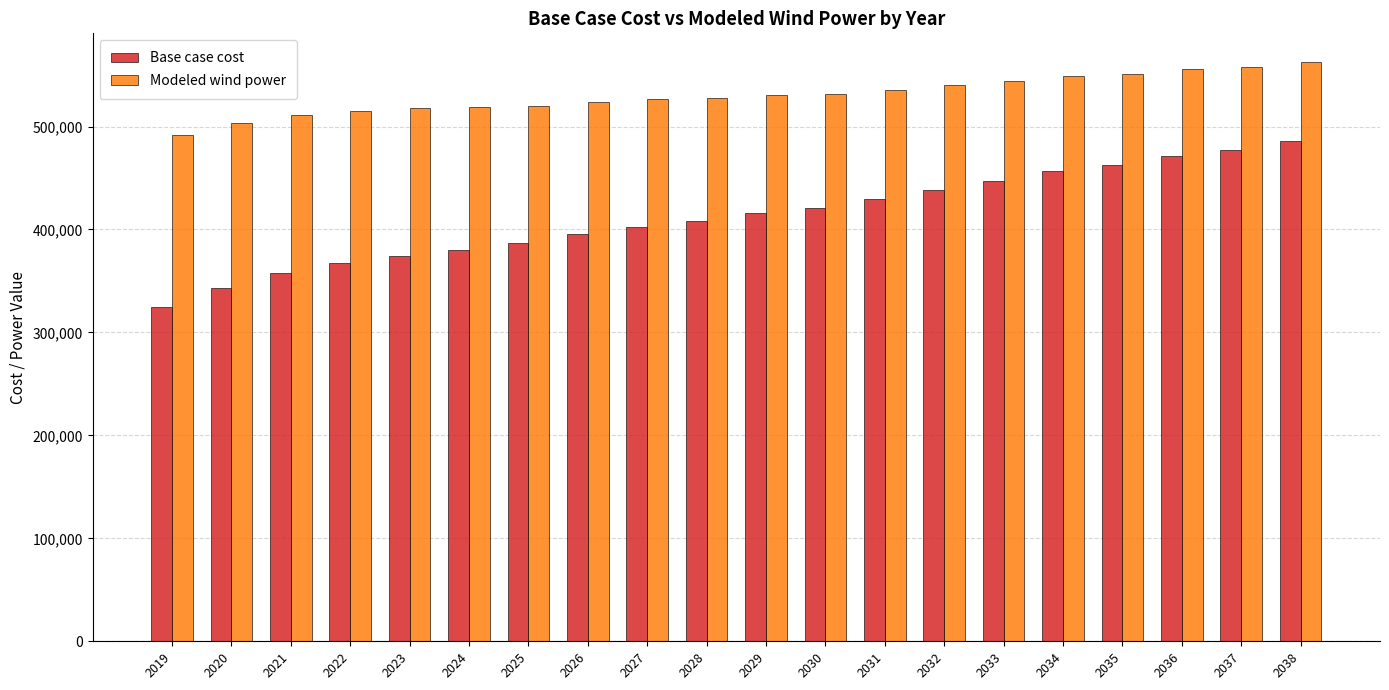

What is the greatest value displayed?

562378.2